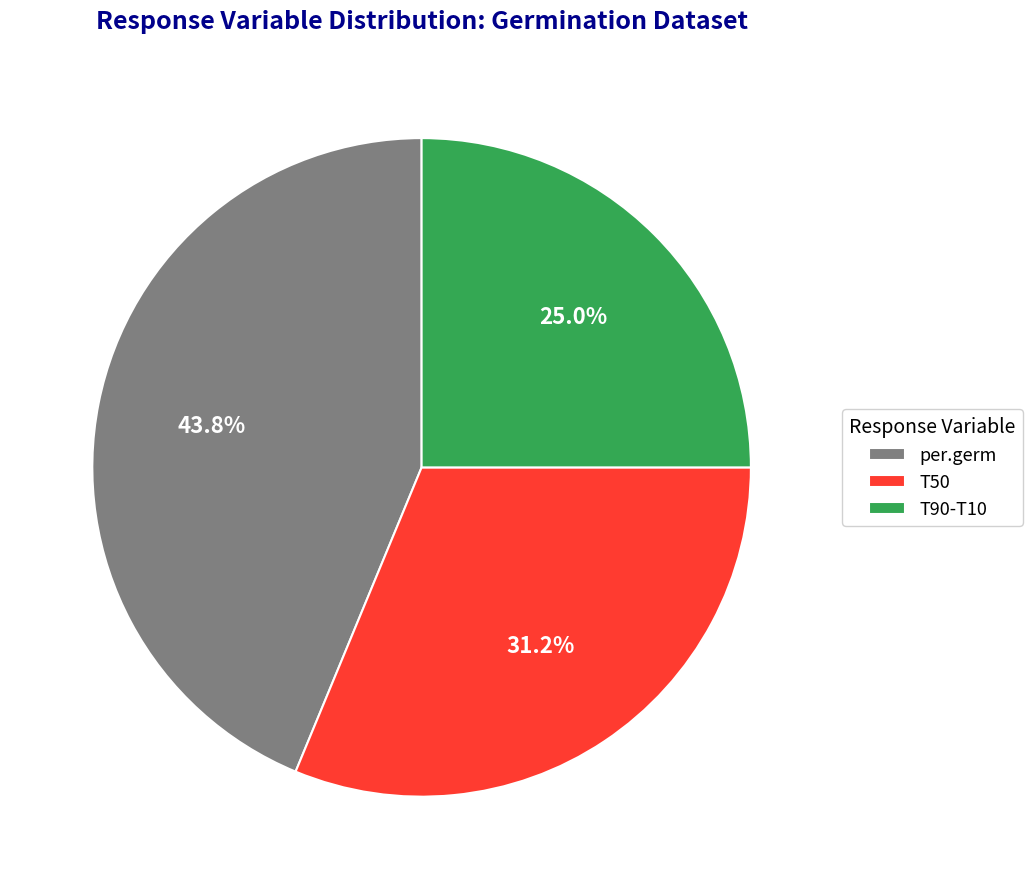

What is the total percentage of per.germ and T50?

75.0%